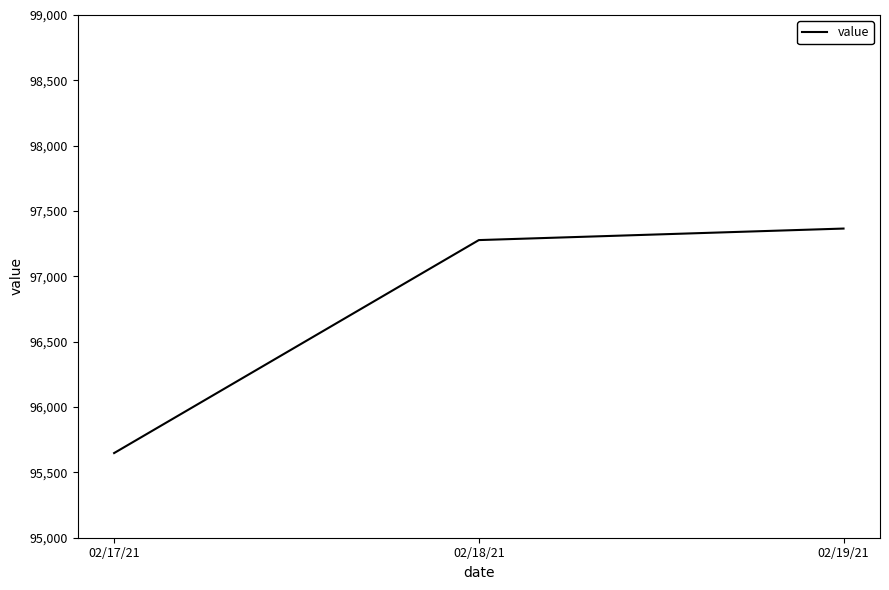

Reading left to right, list all the values displayed in this chart.

95647.8	97277.6	97365.8